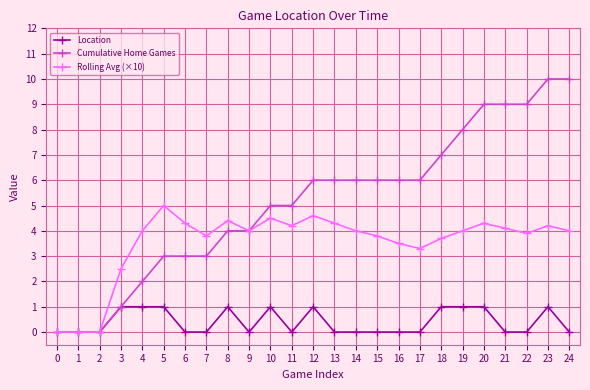

True or false: Location has more than 1 interior local peaks.

True